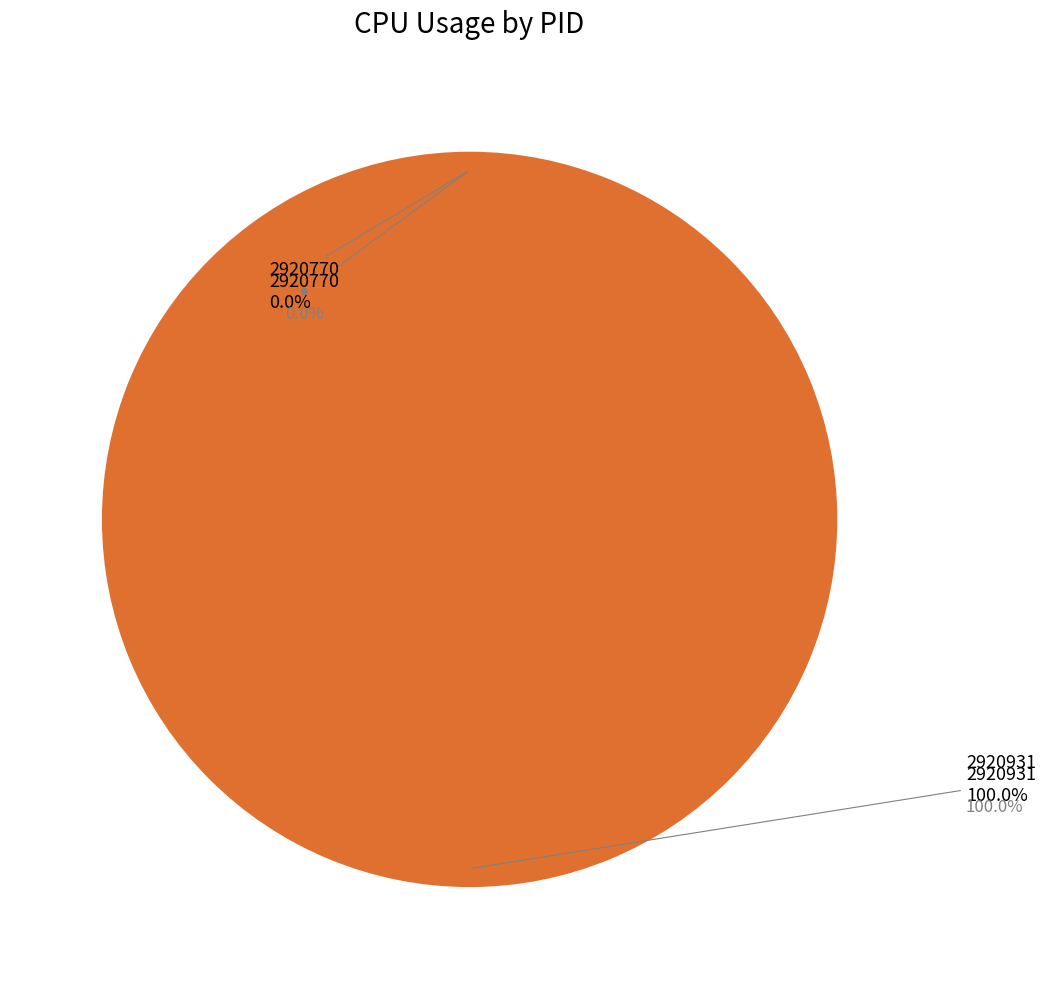

Rank the categories by value from highest to lowest.

2920931, 2920770